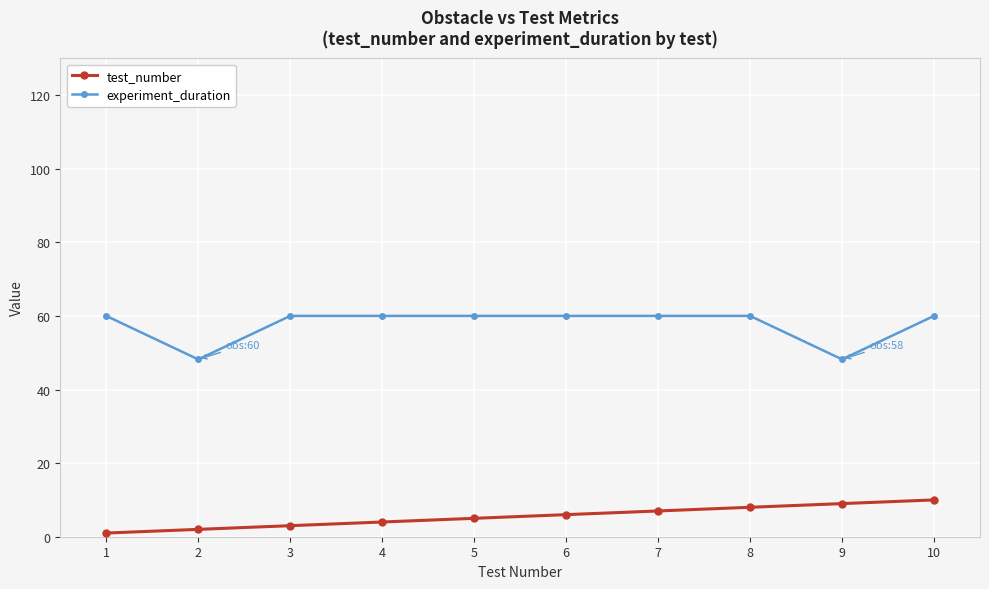

What is the average value of the test_number series?

5.5